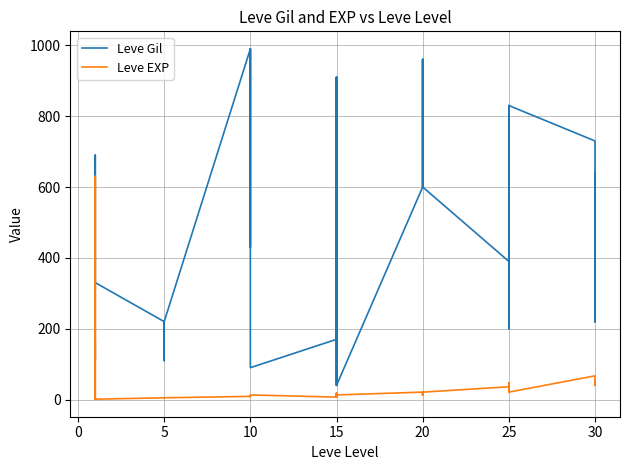

What is the greatest value displayed?

990